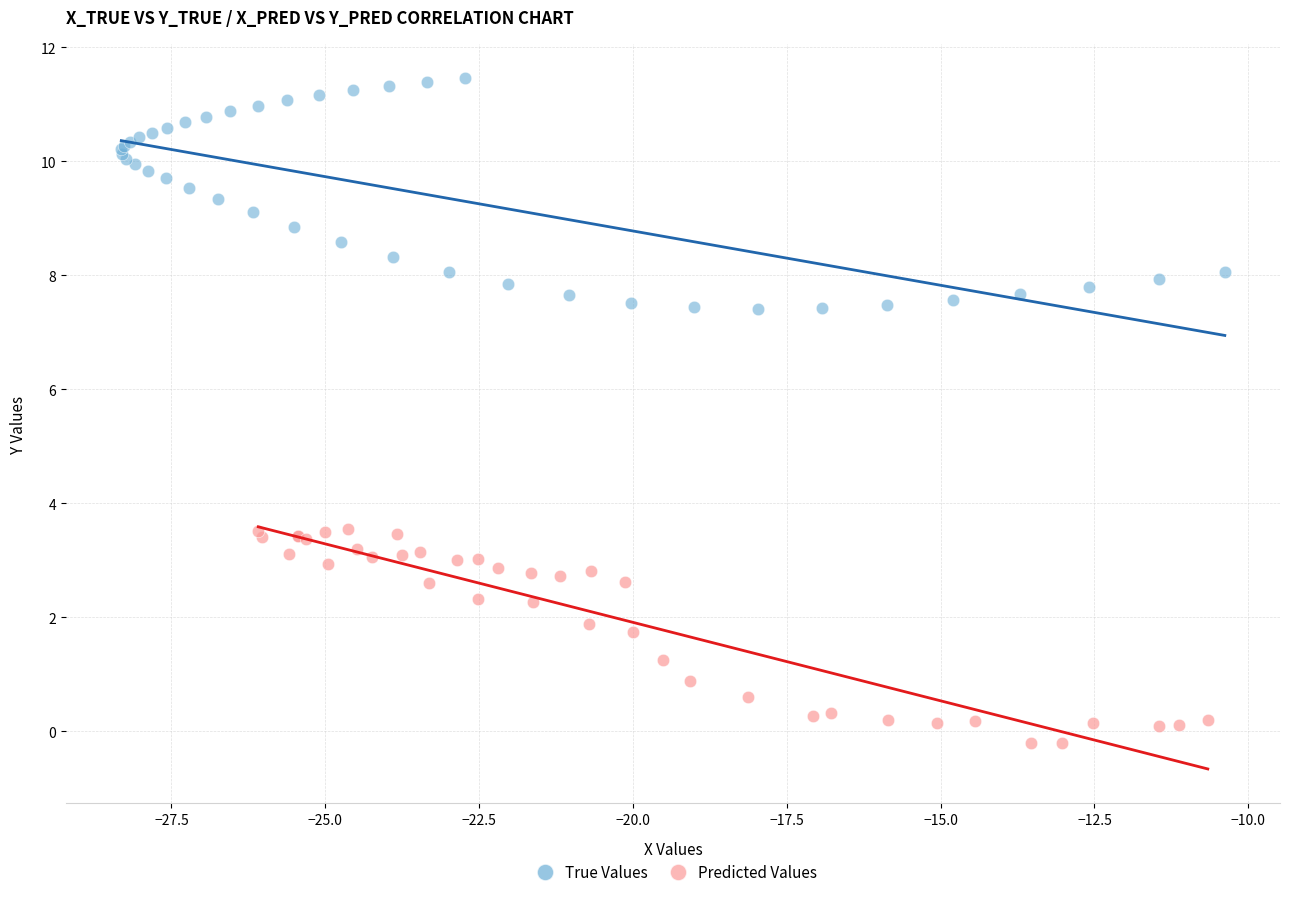

Which series reaches the minimum Y coordinate?

Predicted Values